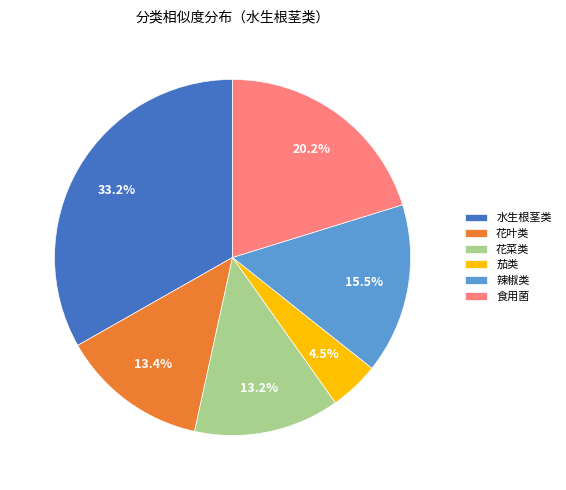

Count the number of slices in the pie.

6